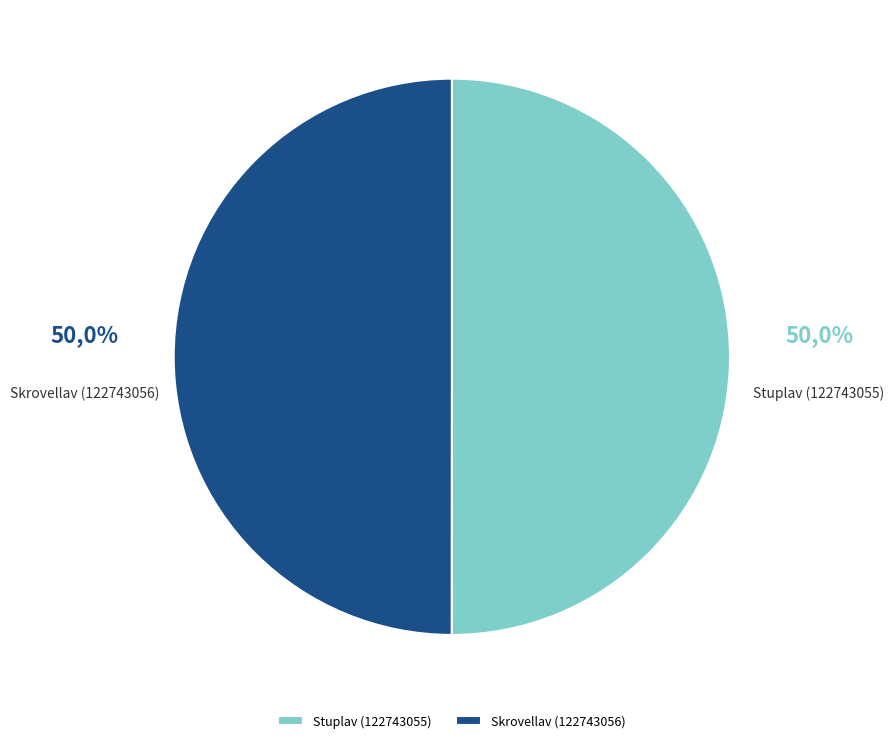

How many slices are in this pie chart?

2